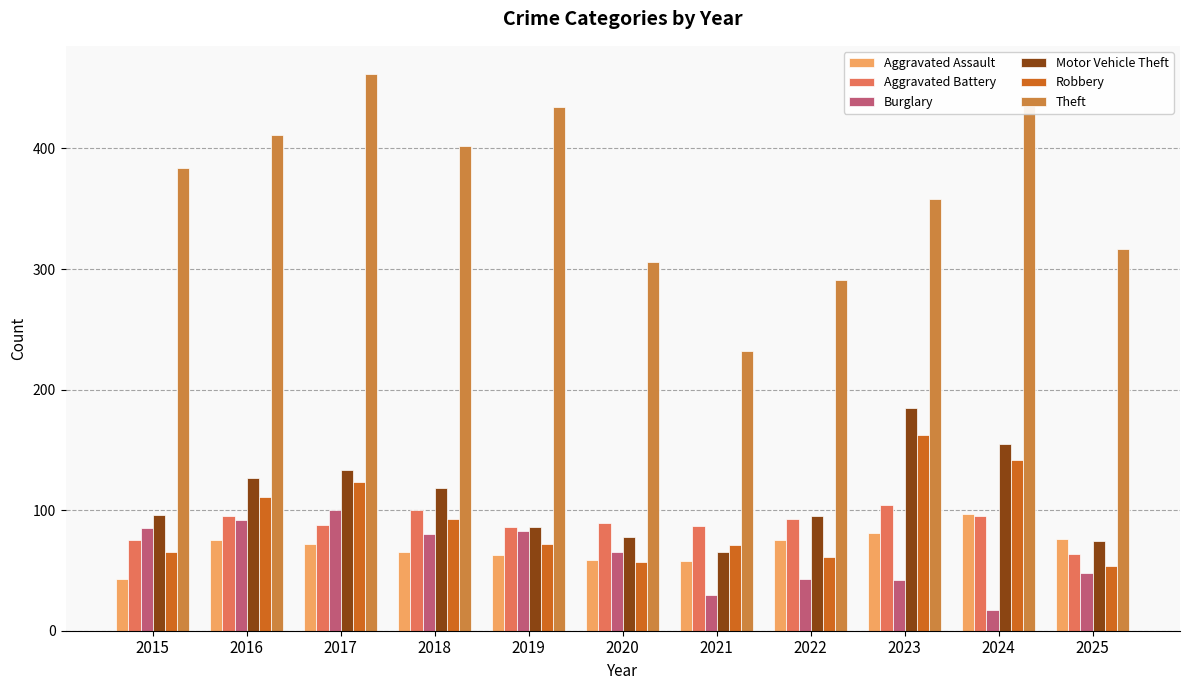

What is the smallest value displayed?

17